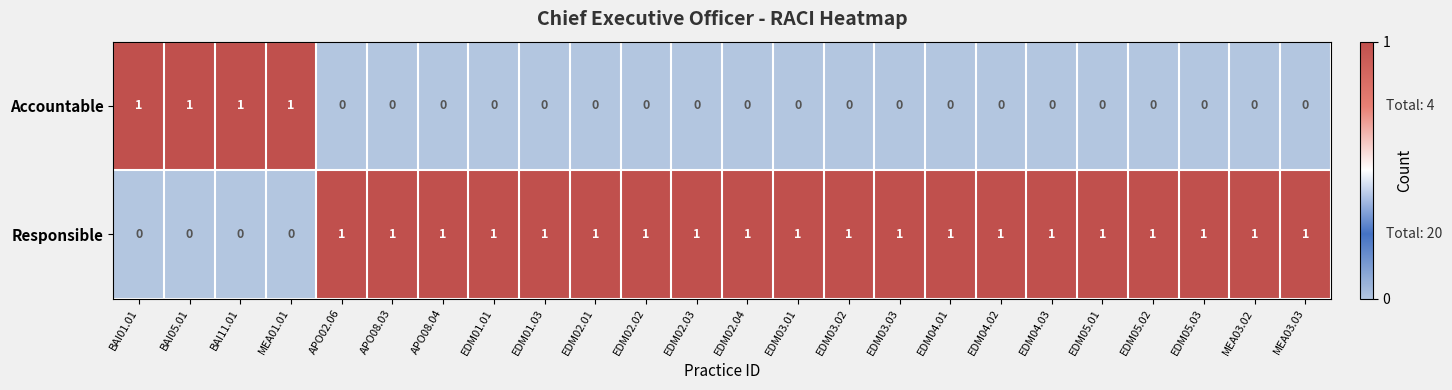

Is it true that Accountable equals 1 at APO08.04?

False